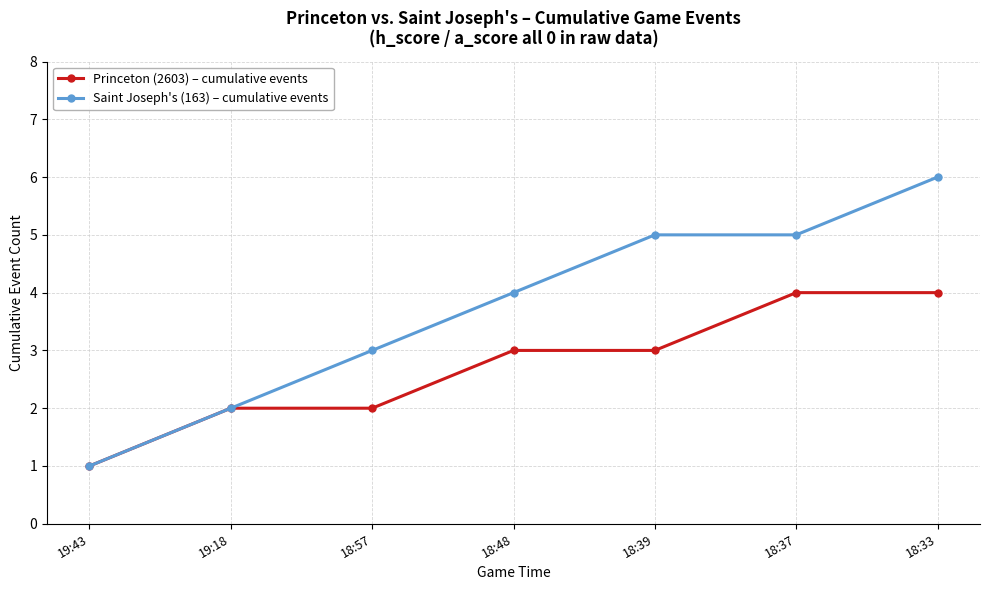

Is it true that Saint Joseph's (163) – cumulative events equals 1 at 19:43?

True